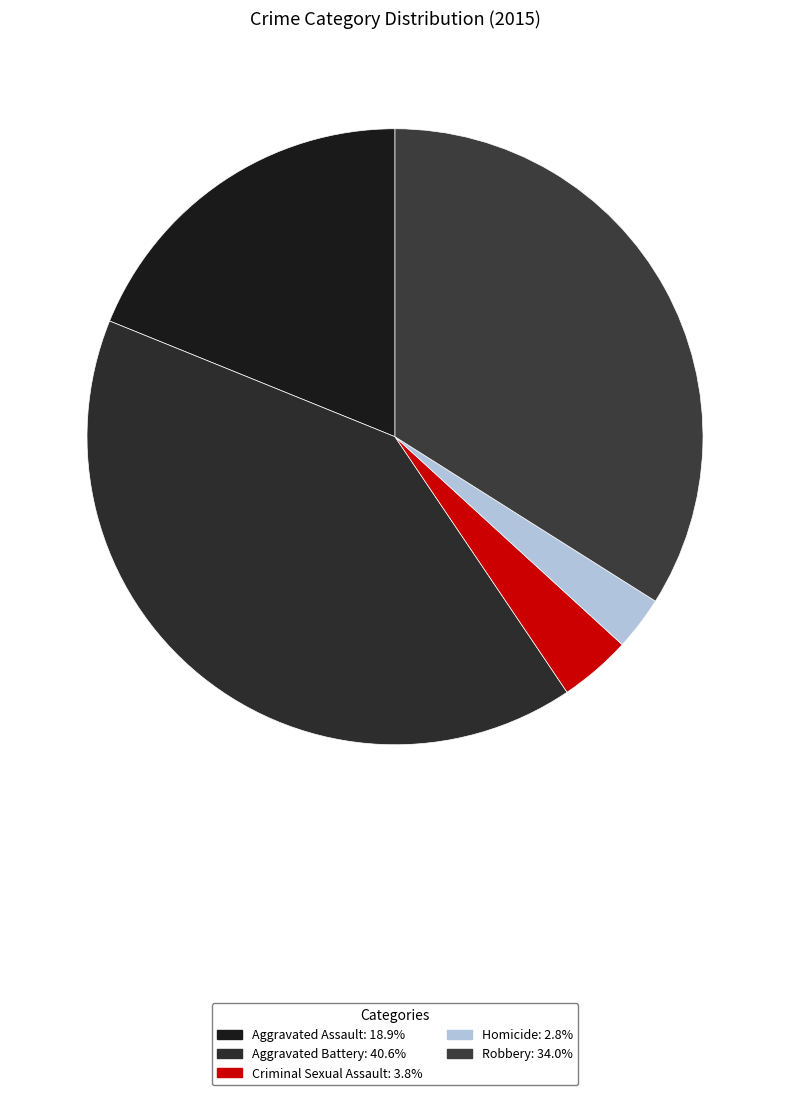

Count the number of slices in the pie.

5